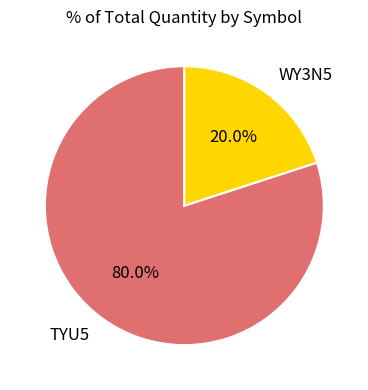

Is WY3N5 the majority of the pie?

No